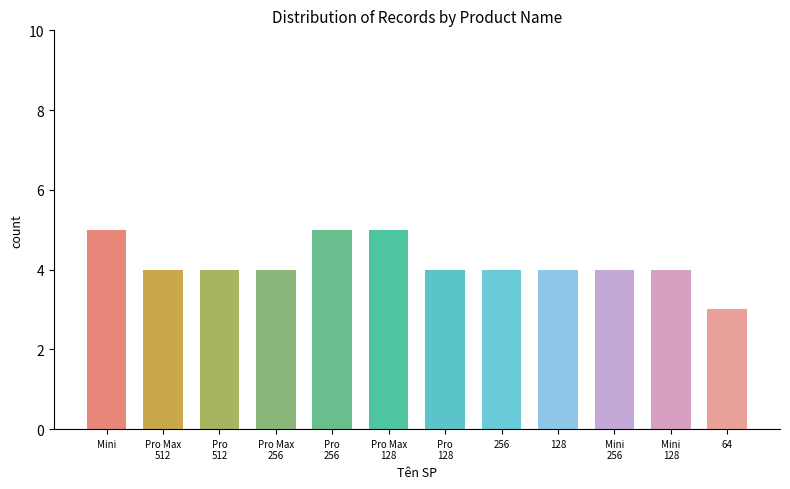

Rank the categories by value from highest to lowest.

iPhone 12 Mini, iPhone 12 Pro 256GB, iPhone 12 Pro Max 128GB, iPhone 12 Pro Max 512GB, iPhone 12 Pro 512GB, iPhone 12 Pro Max 256GB, iPhone 12 Pro 128GB, iPhone 12 256GB, iPhone 12 128GB, iPhone 12 Mini 256GB, iPhone 12 Mini 128GB, iPhone 12 64GB